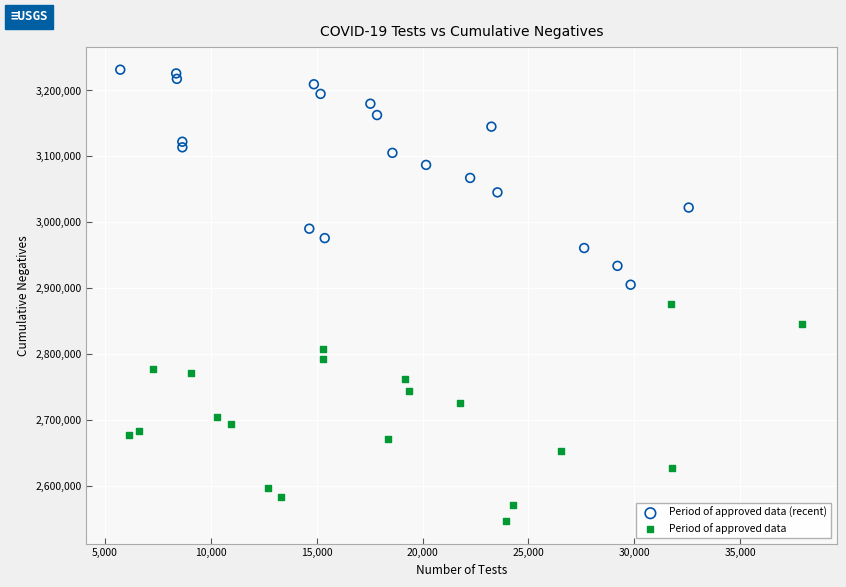

Which series contains the highest Y value?

Period of approved data (recent)